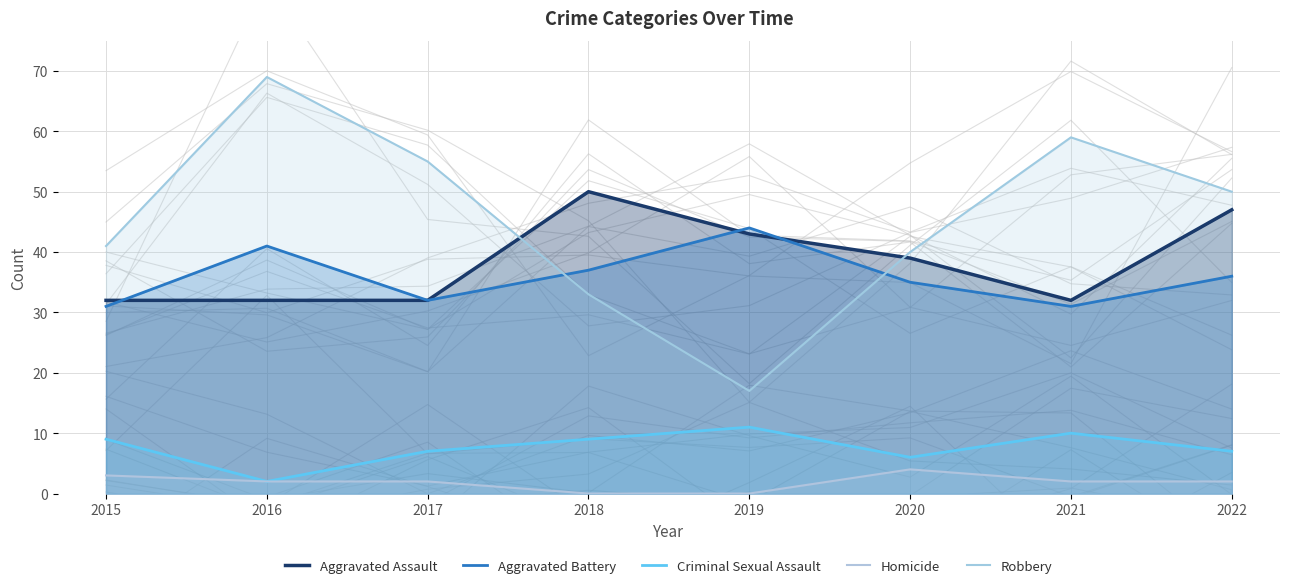

Where is the first local minimum for Aggravated Battery?

2017